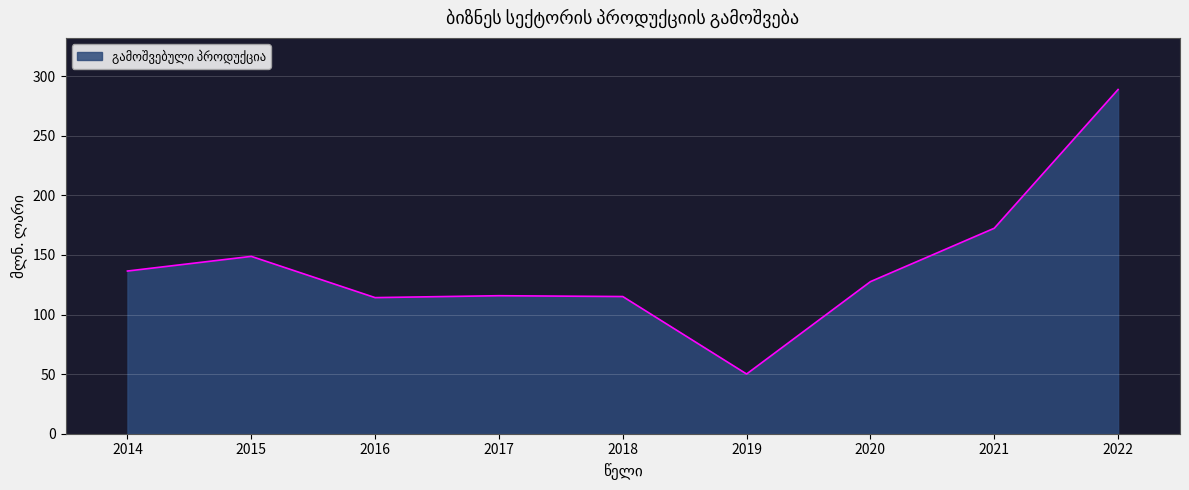

Which has a higher value, 2015 or 2018?

2015